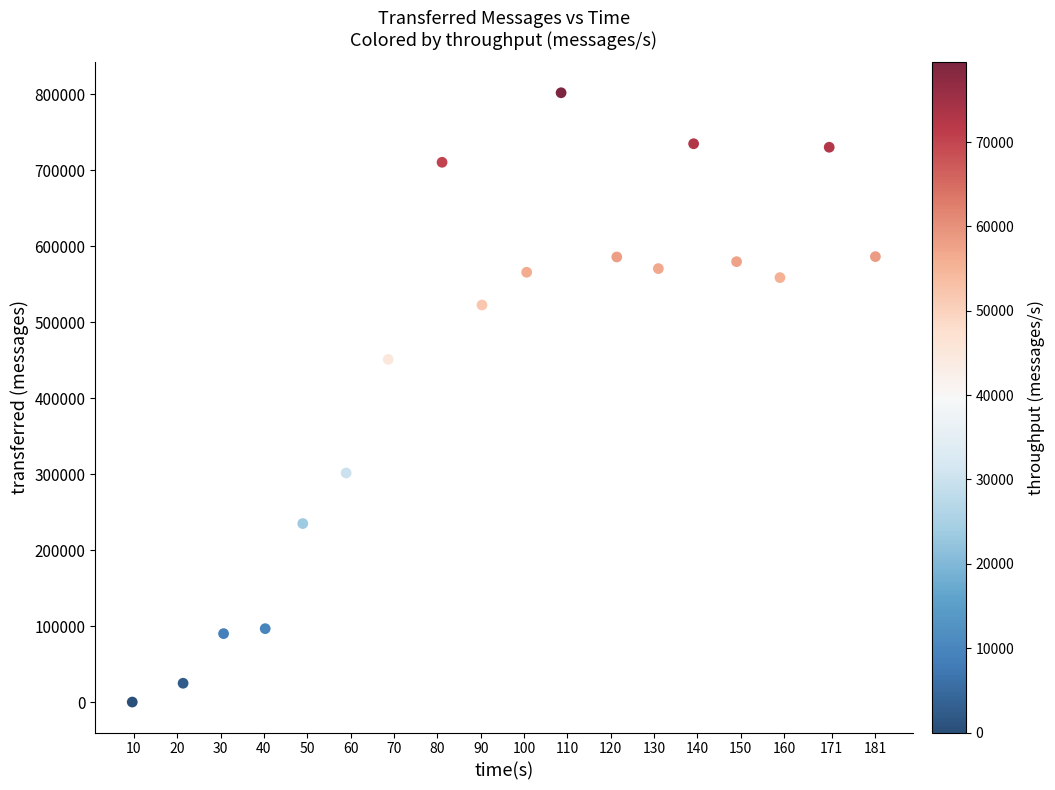

What is the range of Y values (max minus min)?

802040